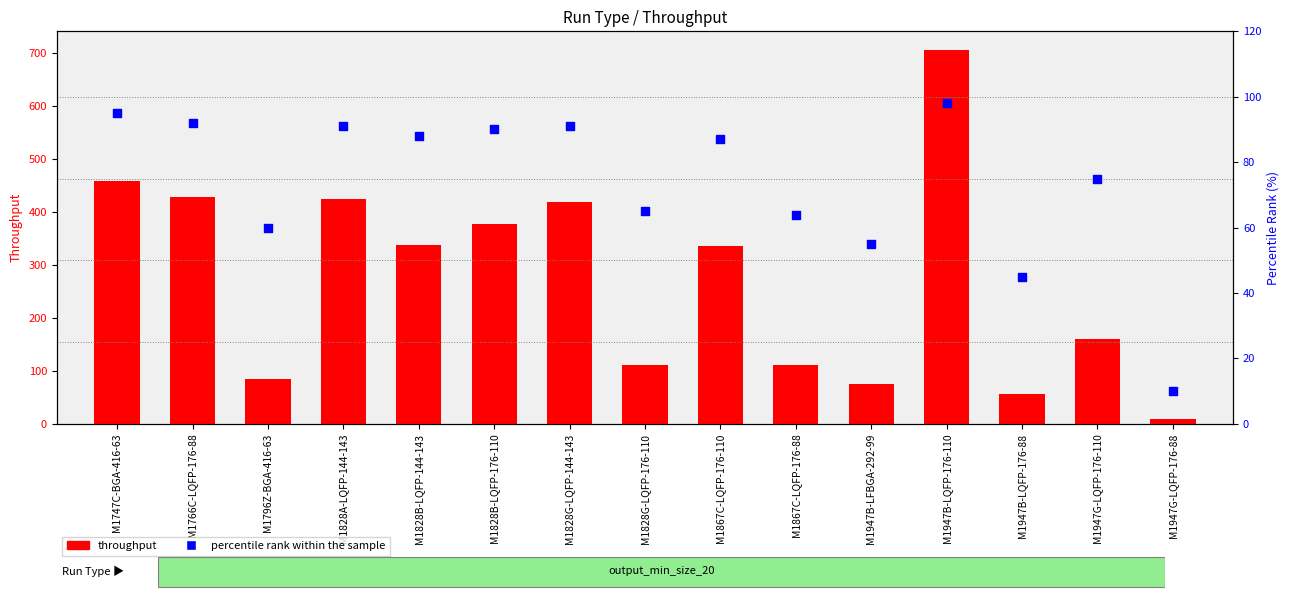

What are all the series names shown in the legend?

throughput, percentile rank within the sample